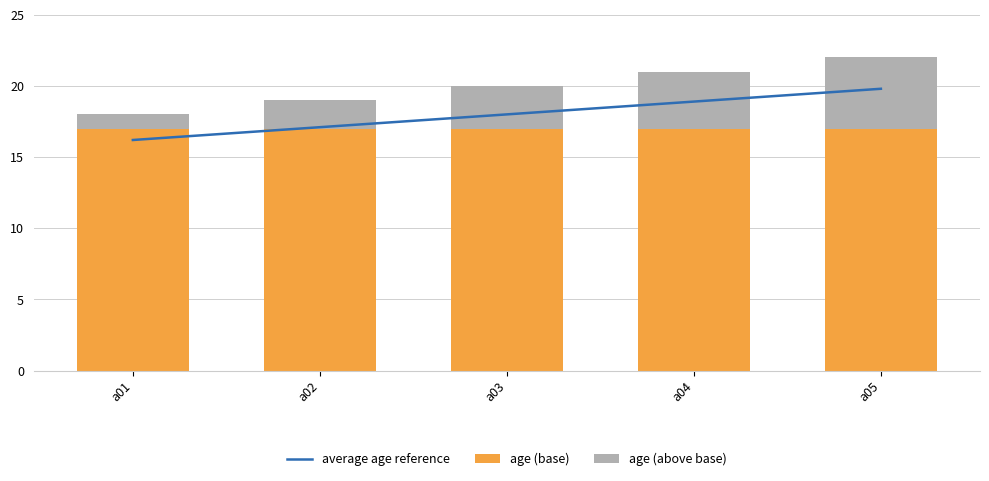

What is the average value of the average age reference series?

18.0